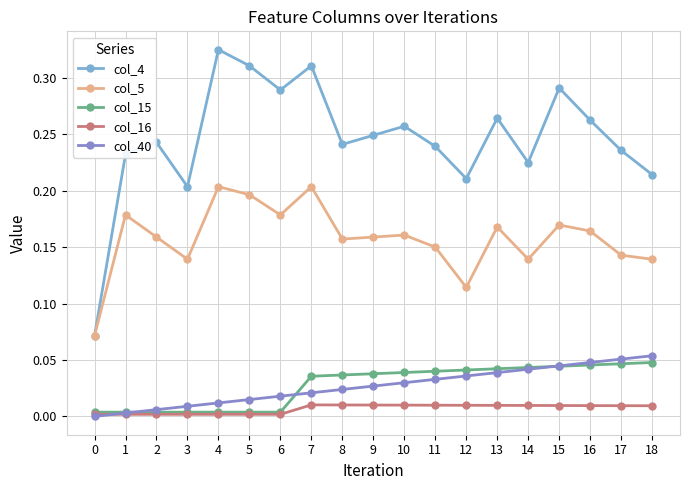

Where is the first local minimum for col_5?

3